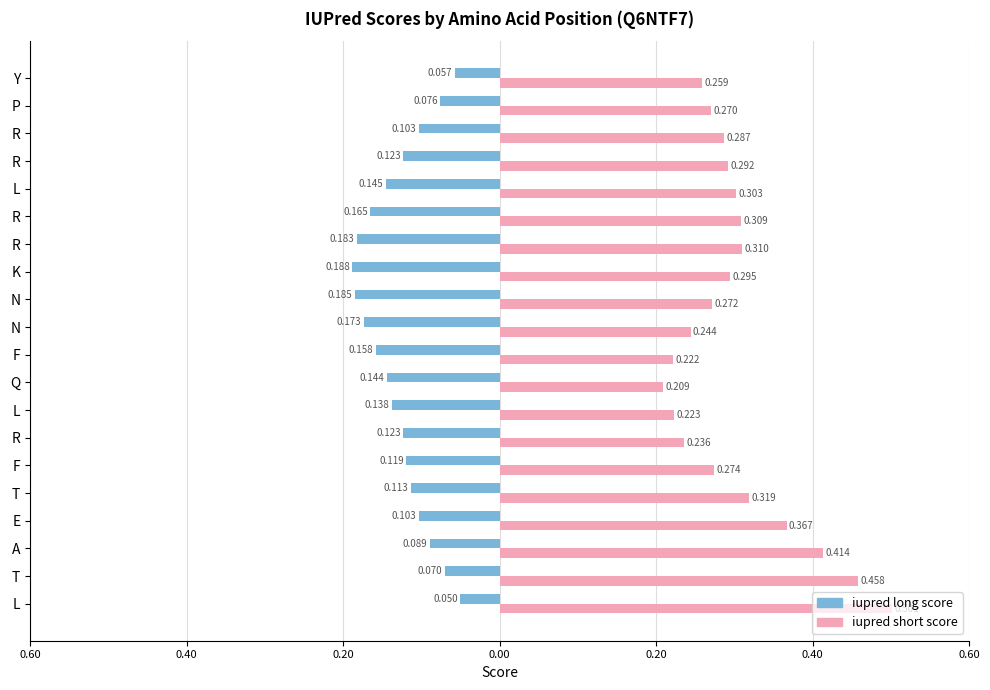

Reading left to right, extract all data points from this chart.

iupred long score: -0.1	-0.1	-0.1	-0.1	-0.1	-0.1	-0.1	-0.1	-0.1	-0.2	-0.2	-0.2	-0.2	-0.2	-0.2	-0.1	-0.1	-0.1	-0.1	-0.1
iupred short score: 0.5	0.5	0.4	0.4	0.3	0.3	0.2	0.2	0.2	0.2	0.2	0.3	0.3	0.3	0.3	0.3	0.3	0.3	0.3	0.3